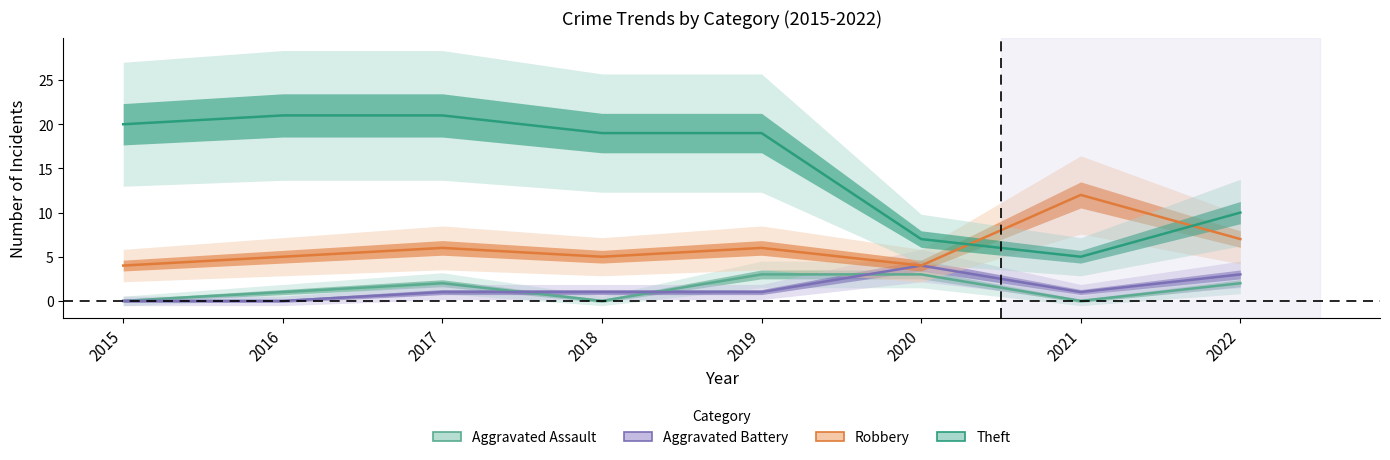

What are all the series names shown in the legend?

Aggravated Assault, Aggravated Battery, Robbery, Theft